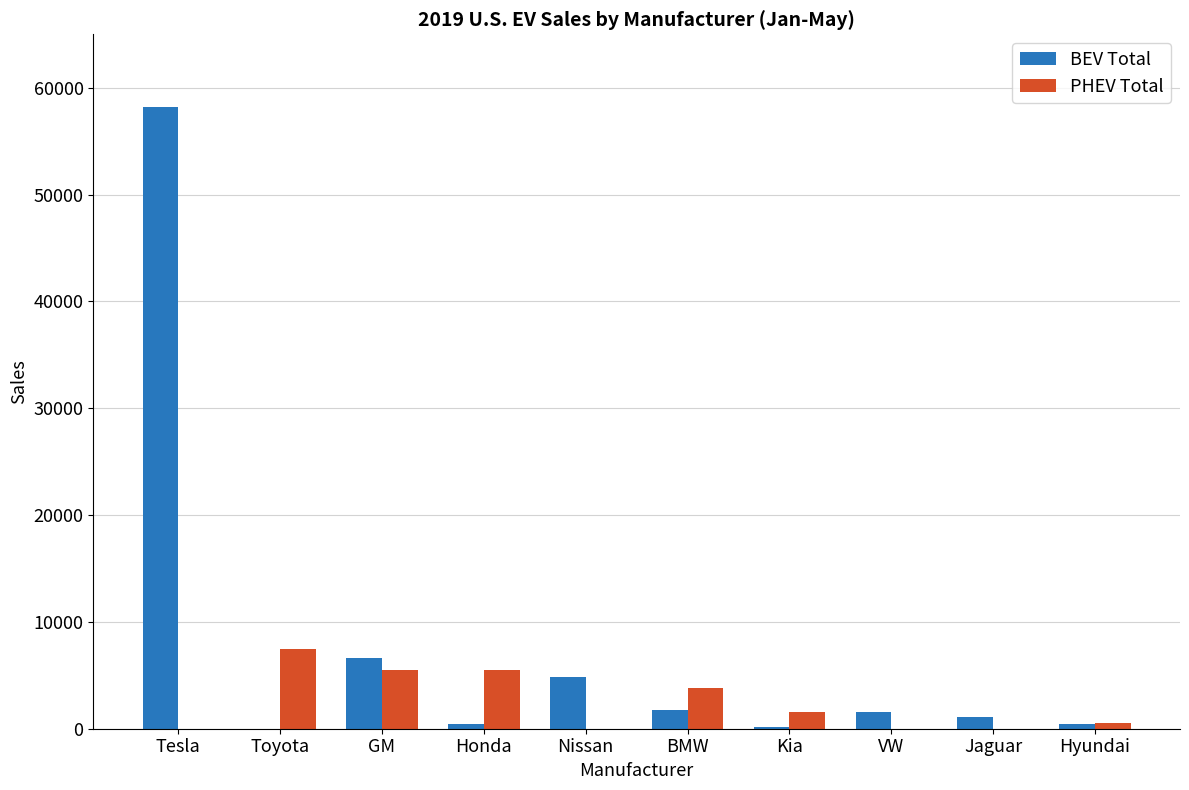

What are all the series names shown in the legend?

BEV Total, PHEV Total